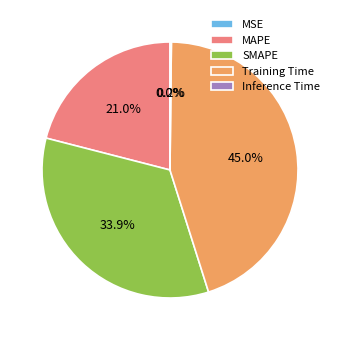

Approximately how many times larger is the value at MAPE compared to SMAPE?

0.6